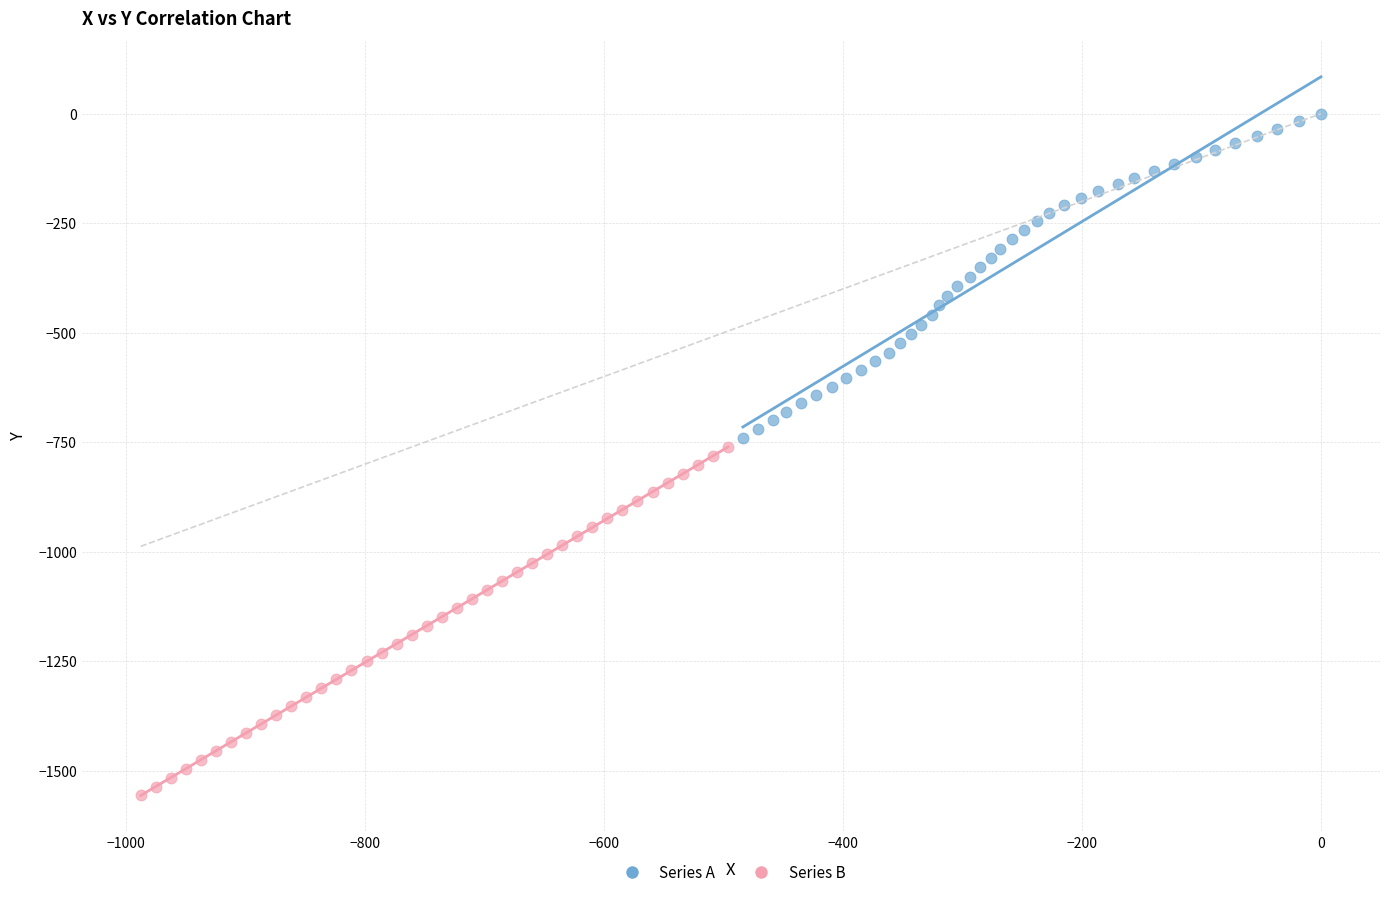

Which series reaches the maximum Y coordinate?

Series A